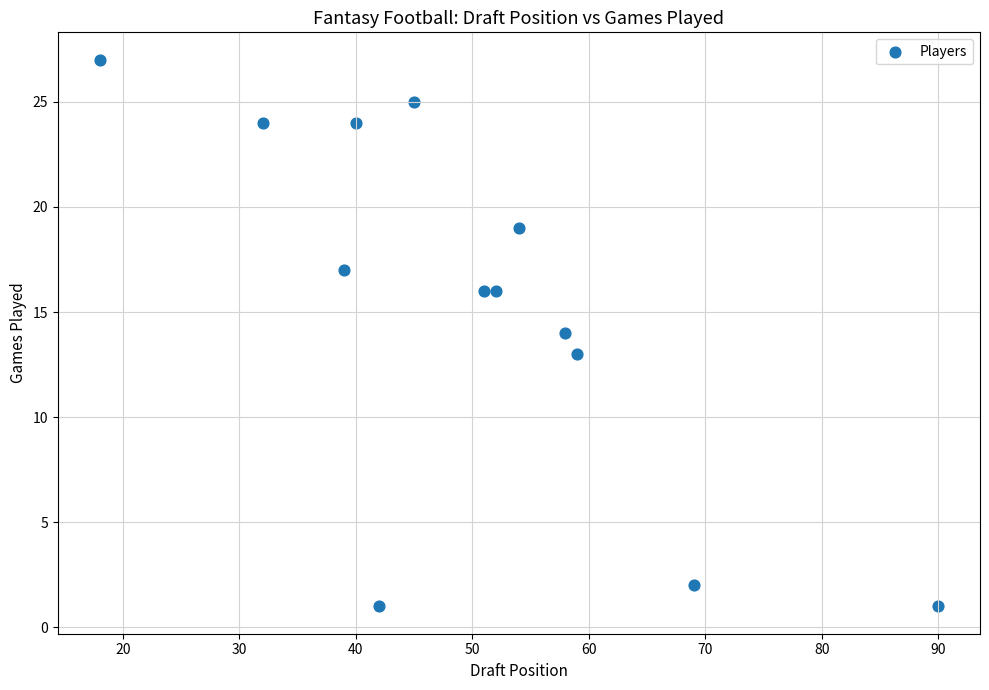

What is the range of Y values (max minus min)?

26